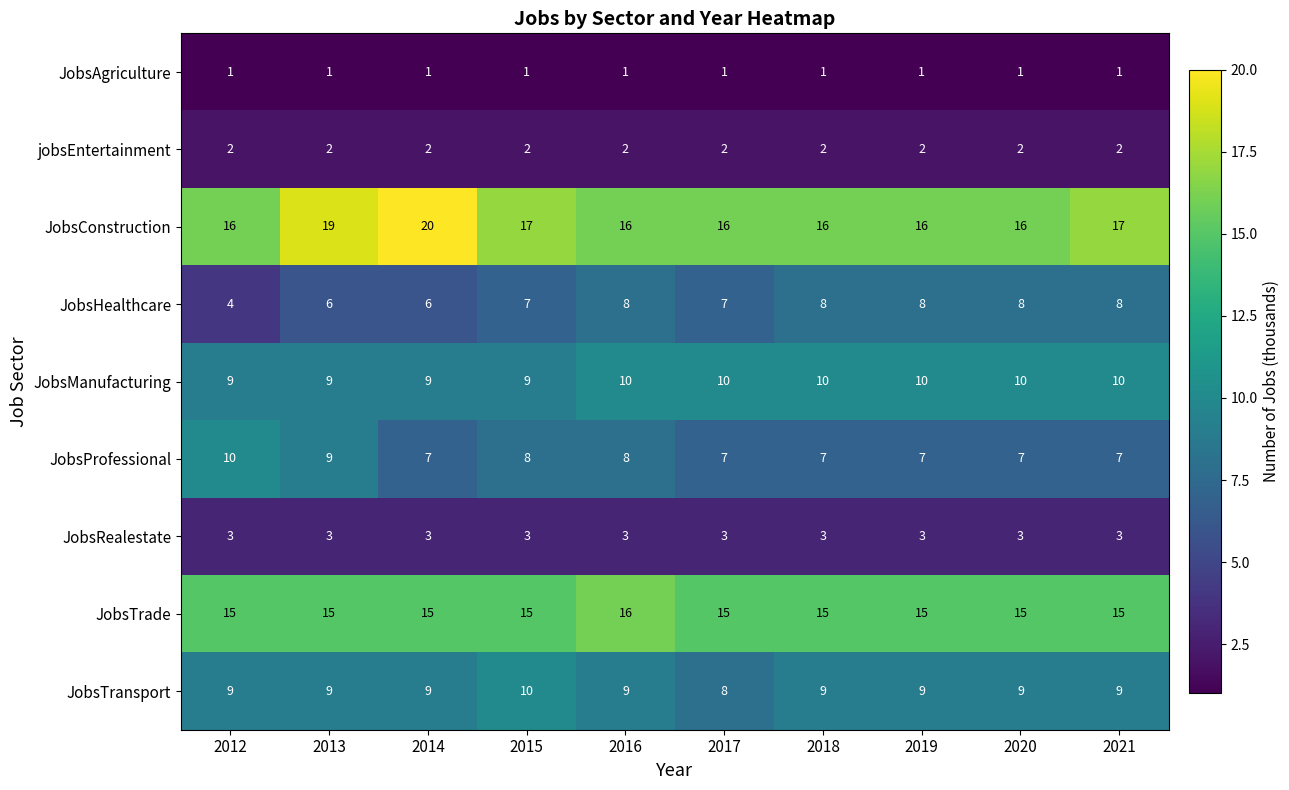

Is it true that JobsTrade equals 24 at 2020?

False